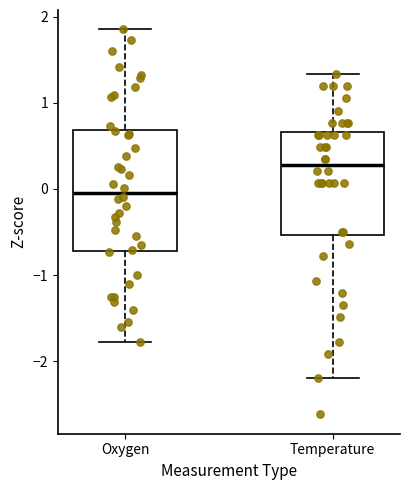

Reading left to right, transcribe this box plot: for each box, give where its median line is, the range the box spans, and where its two whiskers end, as read against the y-axis. The values are not printed on the chart, so give them approximately, as read against the axis.

Oxygen: median 0.0, box -0.7 to 0.7, whiskers -1.8 to 1.9
Temperature: median 0.3, box -0.5 to 0.7, whiskers -2.2 to 1.3